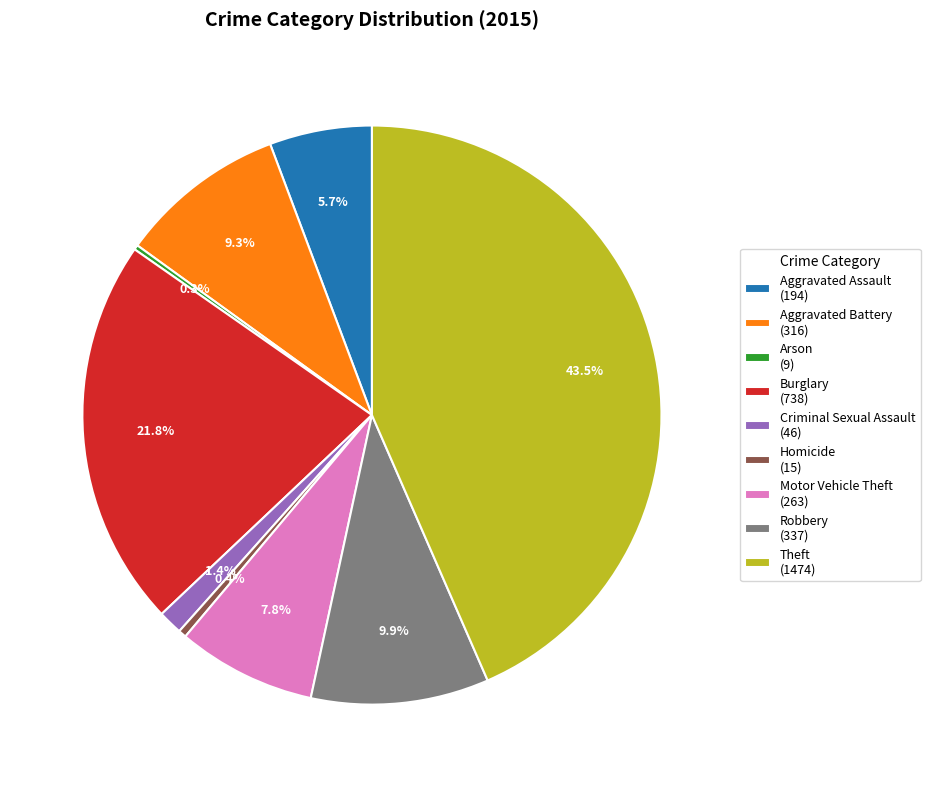

Do Aggravated Battery and Burglary together represent more than half of the pie?

No